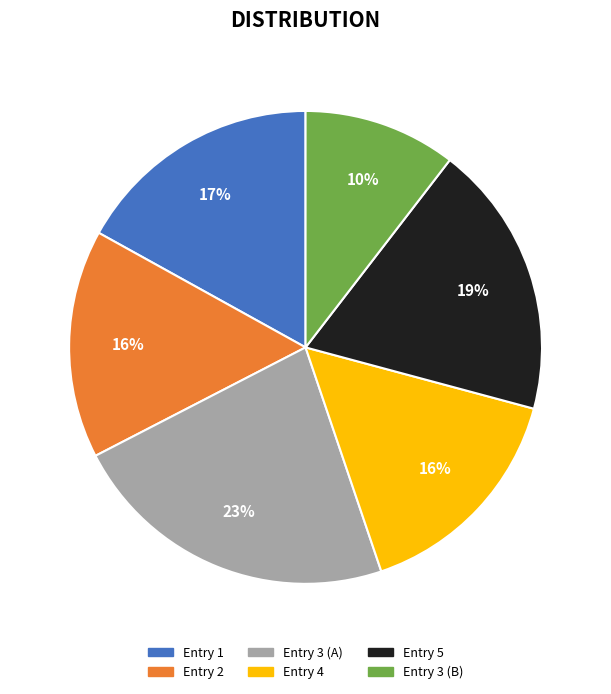

To the nearest percent, what is the average slice percentage?

17%